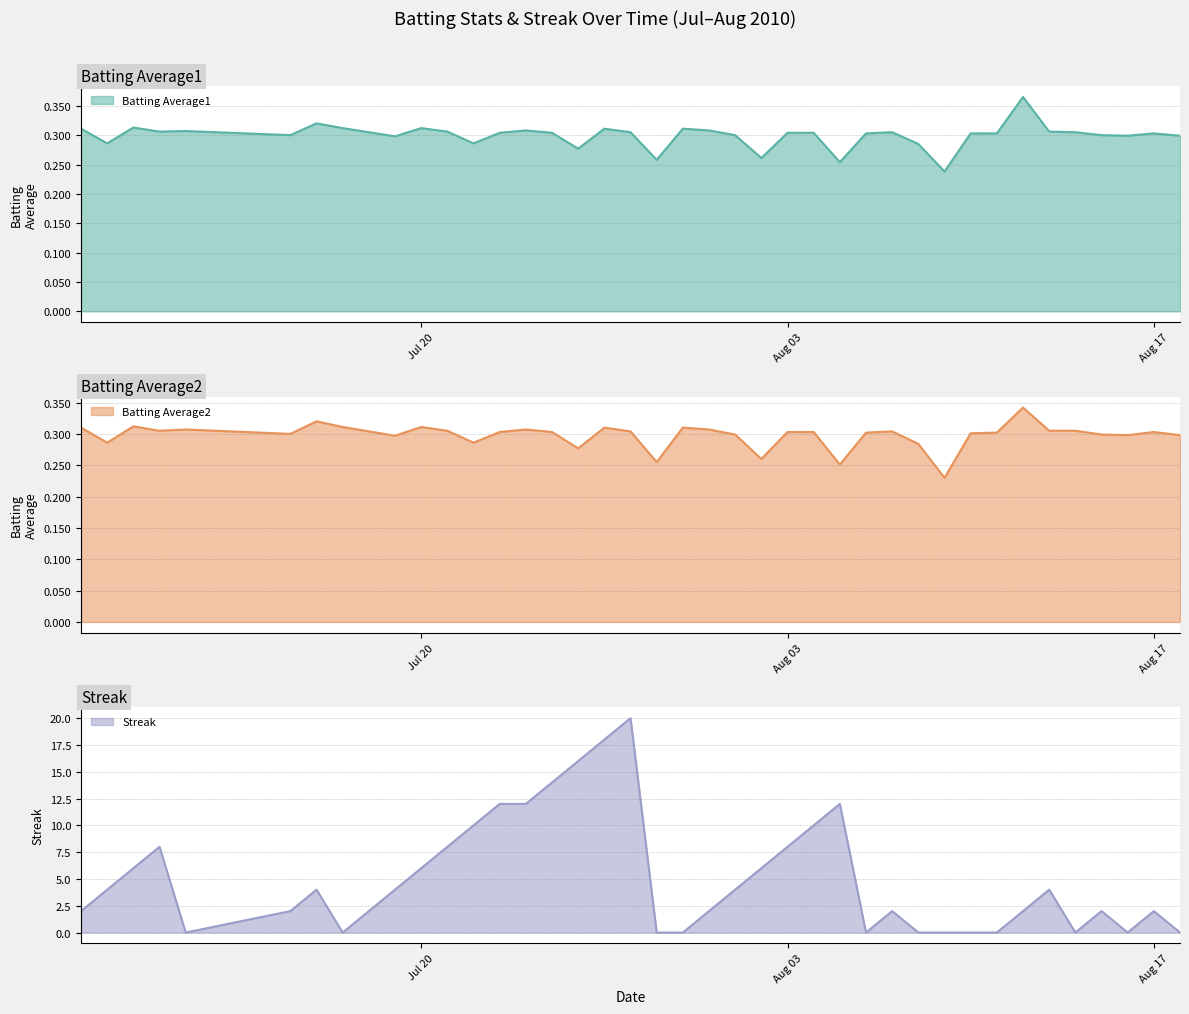

Where do Batting Average1 and Streak first cross each other?

2010-07-10 and 2010-07-11